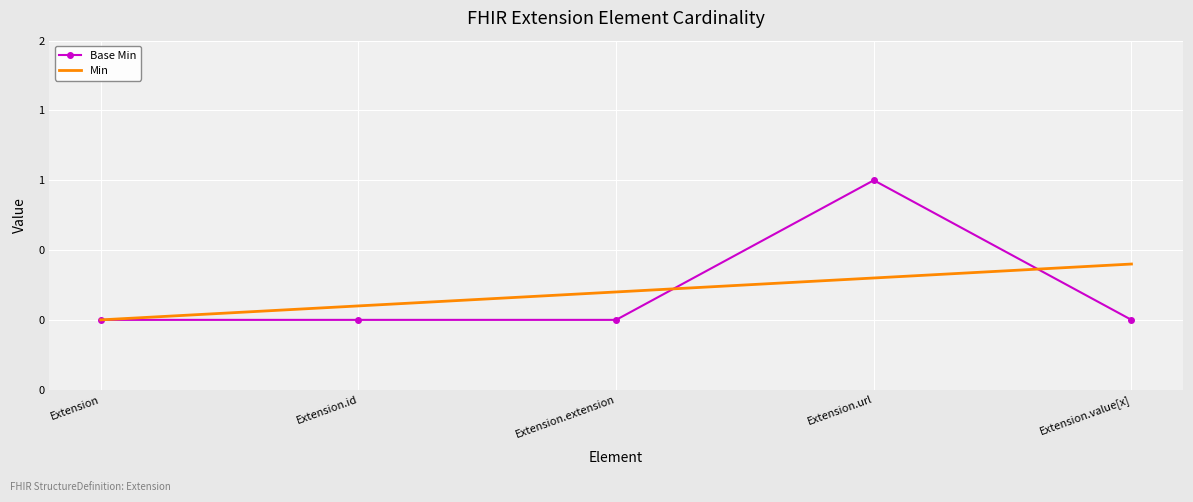

What is the spread (max minus min) of values at Extension.extension?

0.2